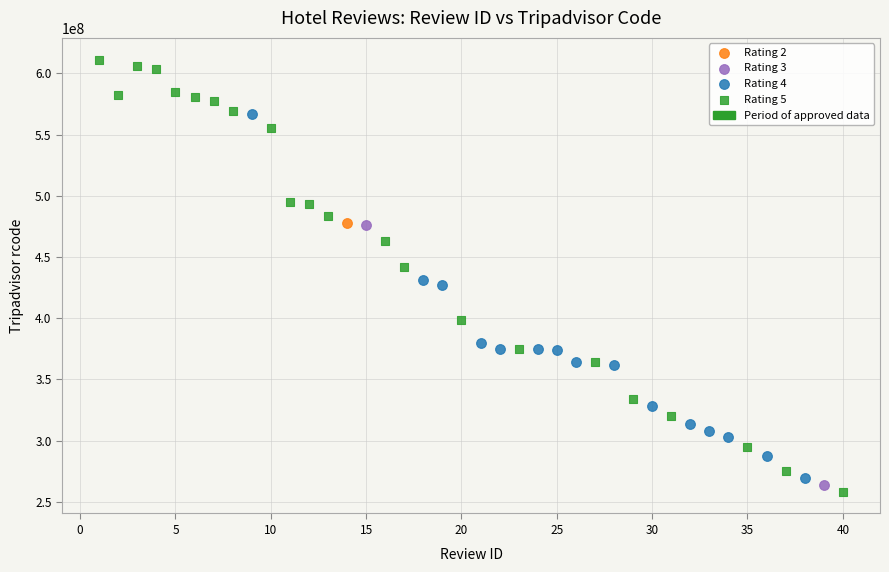

Which series contains the highest Y value?

Rating 5